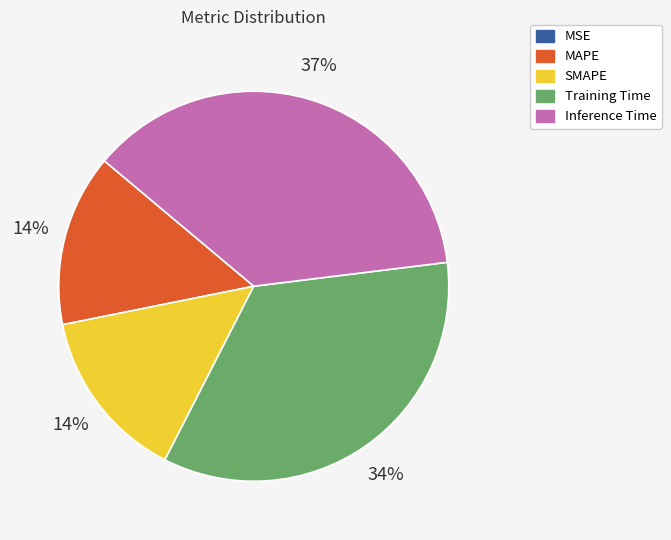

To the nearest percent, what is the average slice percentage?

20%